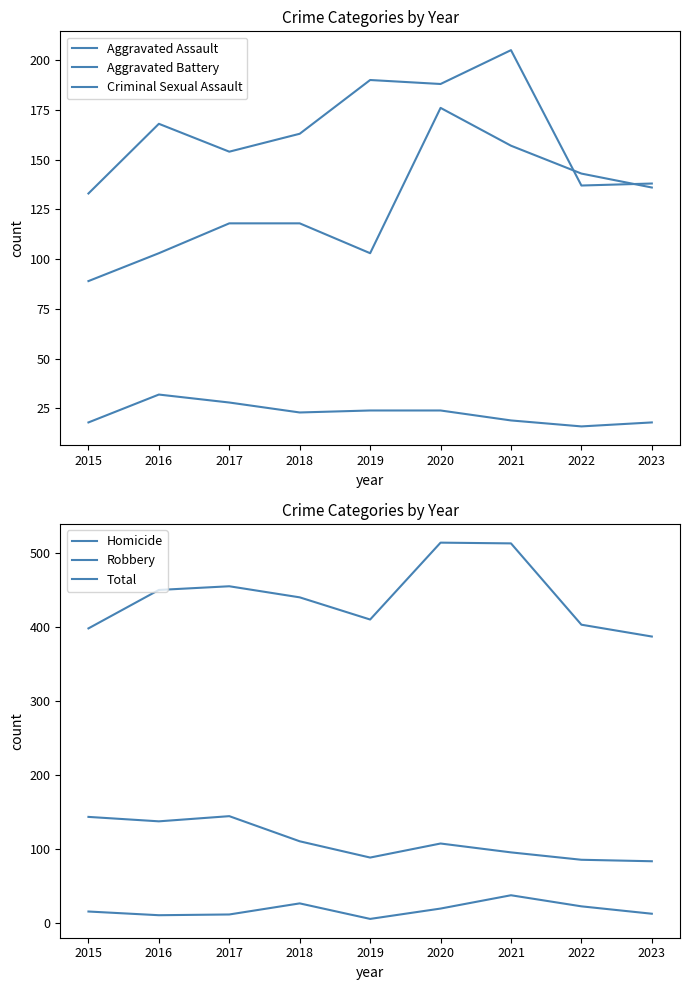

Rank the series by their maximum value, from highest to lowest.

Total, Aggravated Battery, Aggravated Assault, Robbery, Homicide, Criminal Sexual Assault